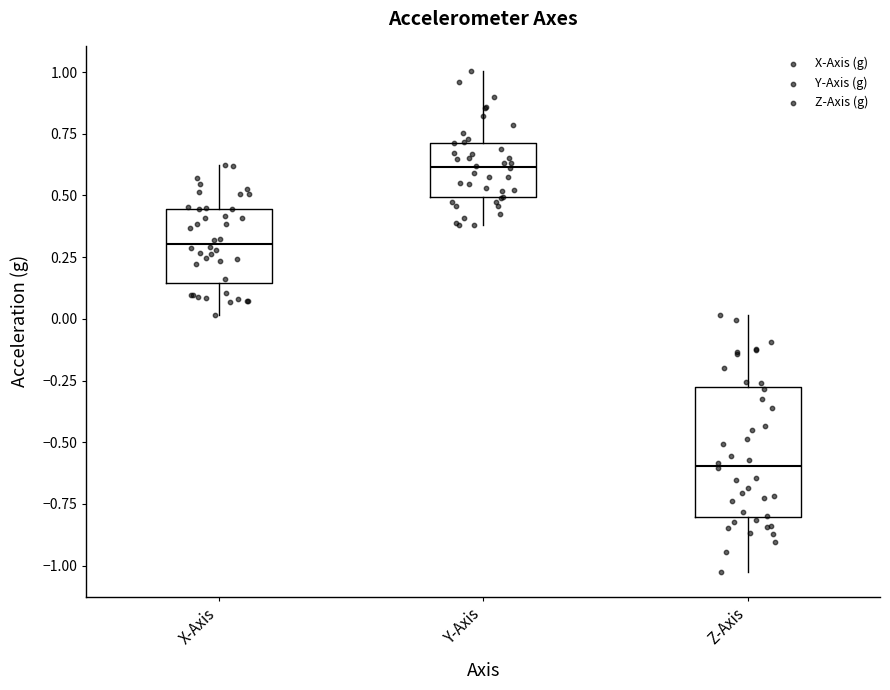

Reading left to right, transcribe this box plot: for each box, give where its median line is, the range the box spans, and where its two whiskers end, as read against the y-axis. The values are not printed on the chart, so give them approximately, as read against the axis.

X-Axis: median 0.30, box 0.15 to 0.45, whiskers 0.00 to 0.65
Y-Axis: median 0.60, box 0.50 to 0.70, whiskers 0.40 to 1.00
Z-Axis: median -0.60, box -0.80 to -0.30, whiskers -1.00 to 0.00